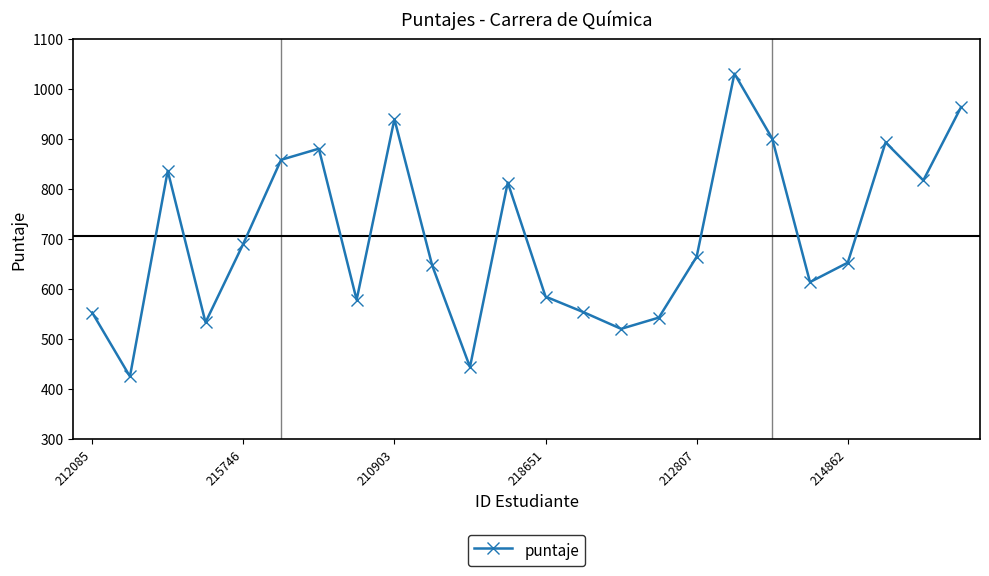

What is the average value?

706.7